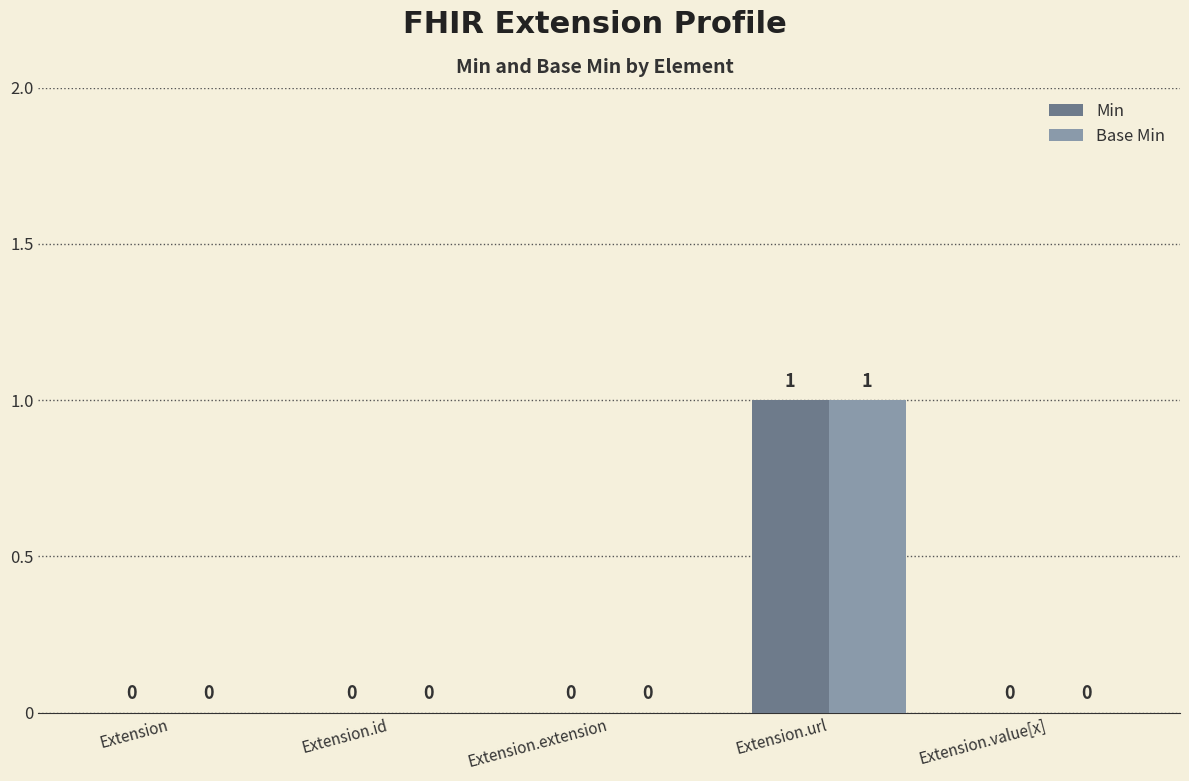

At which category is the sum across all series the highest?

Extension.url